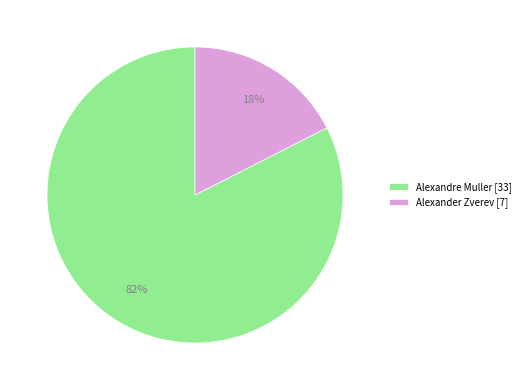

Combined, do Alexander Zverev [7] and Alexandre Muller [33] account for over 50%?

Yes